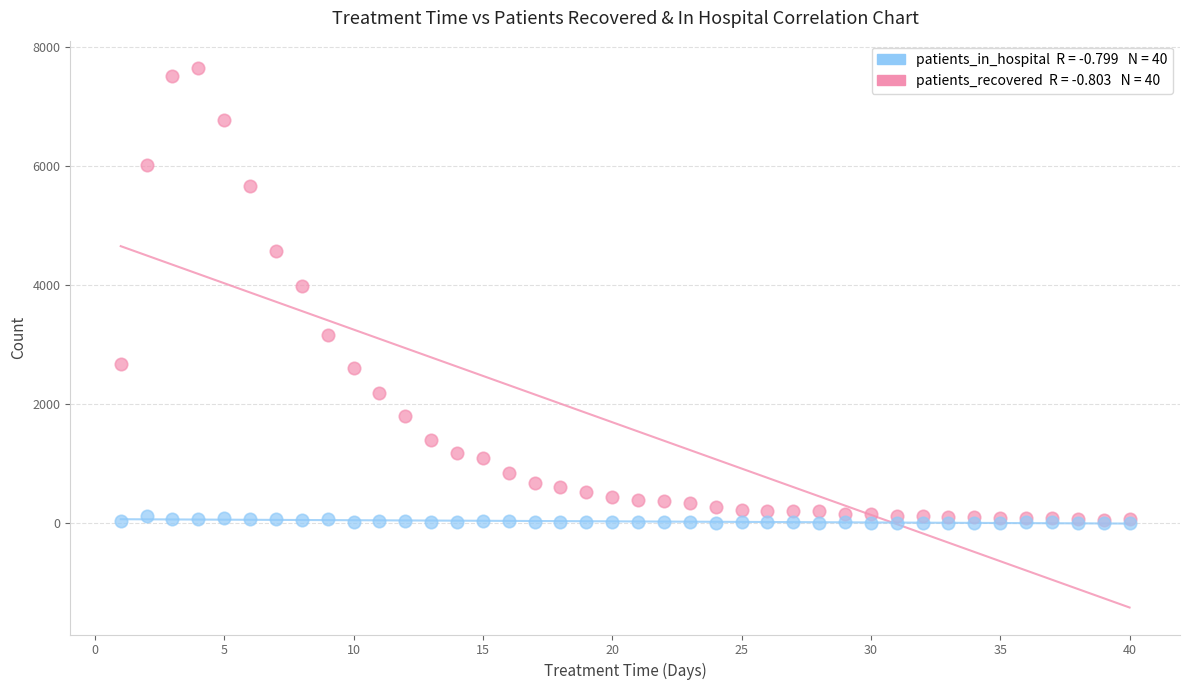

Across all series, what Y value is closest to 3829?

3985